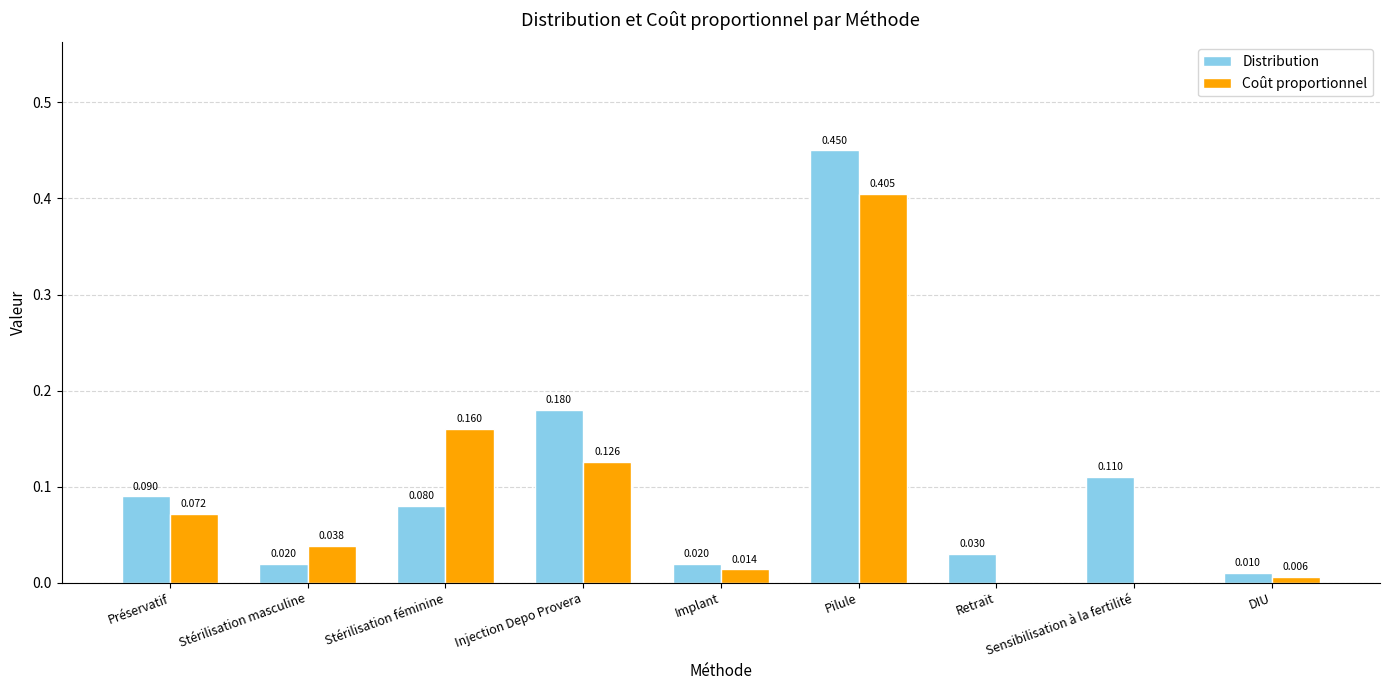

Where is Distribution nearest to the value 0?

DIU